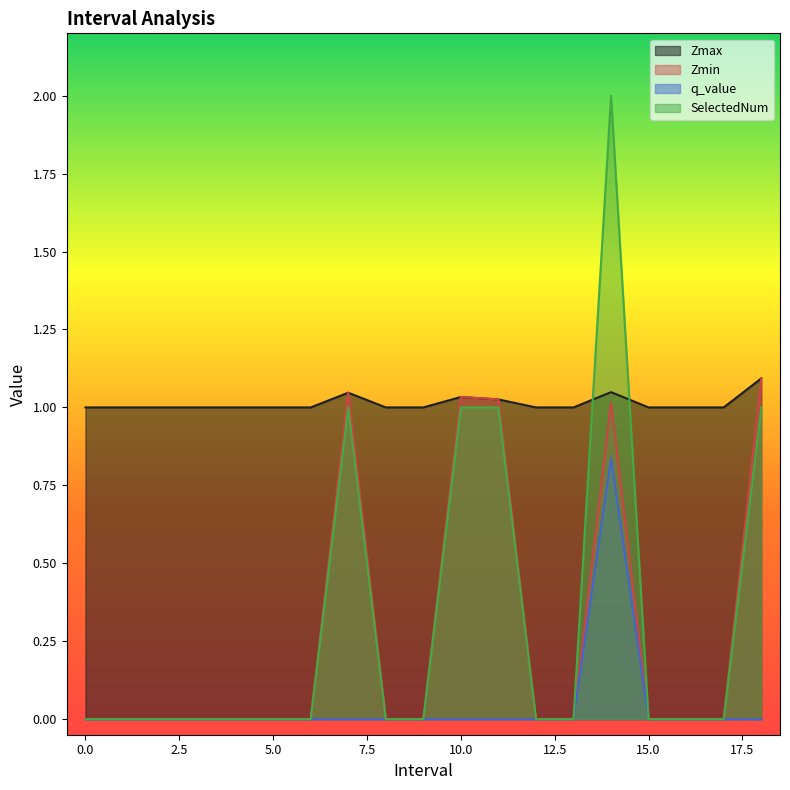

True or false: SelectedNum and q_value intersect in this chart.

False